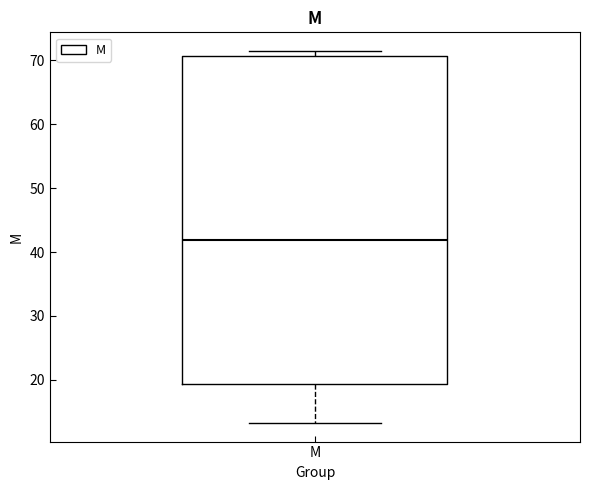

Read this box plot against the y-axis: the position of the median line, the range covered by the box, and the ends of both whiskers. The values are not printed on the chart, so give them approximately, as read against the axis.

median 42, box 19 to 71, whiskers 13 to 71 (just above the box's upper edge)